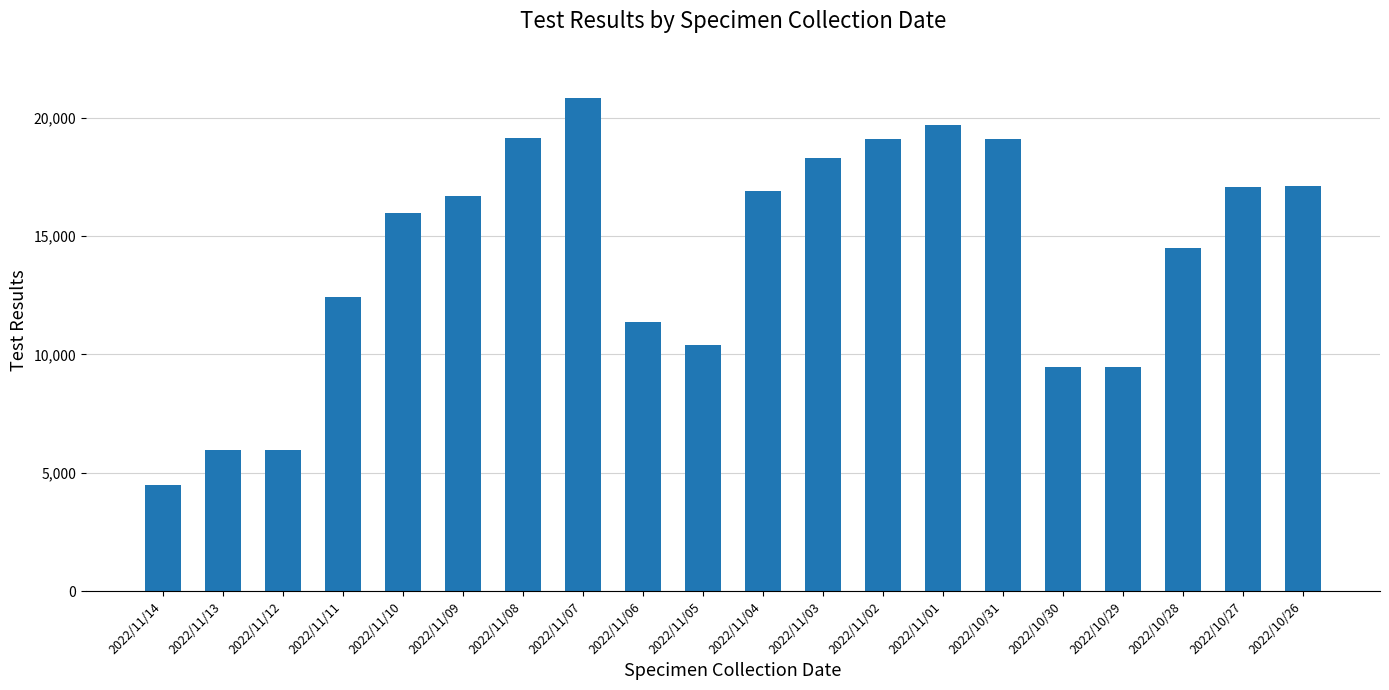

Which category has the highest value across all series?

2022/11/07